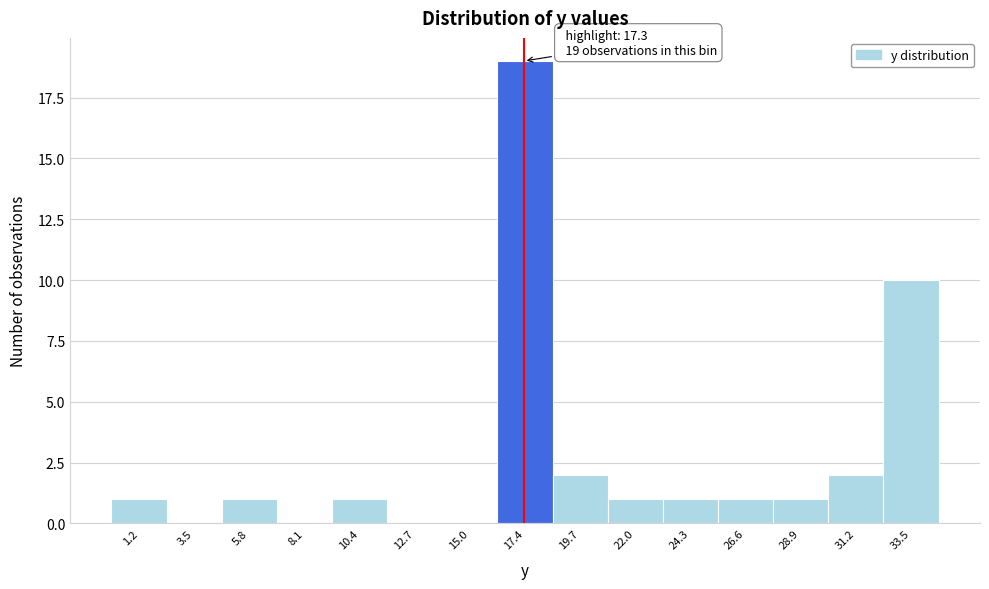

Which range on the x-axis has the tallest bar?

16.0 to 18.5